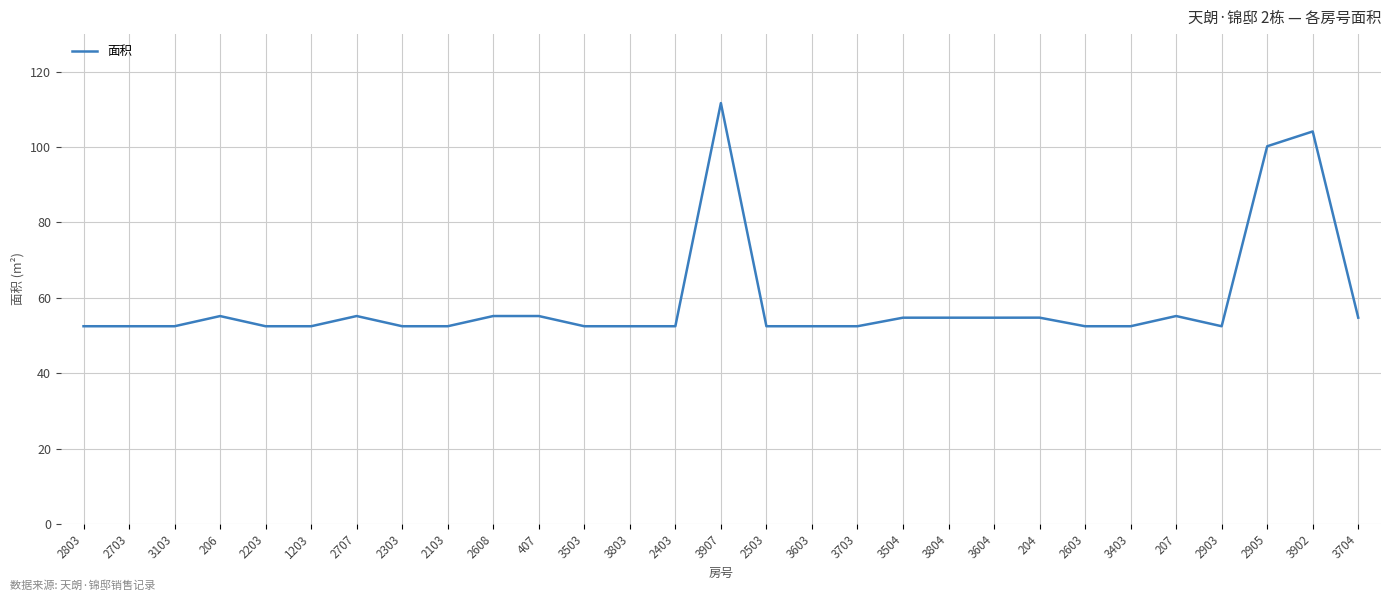

What is the sum of all values?

1704.9